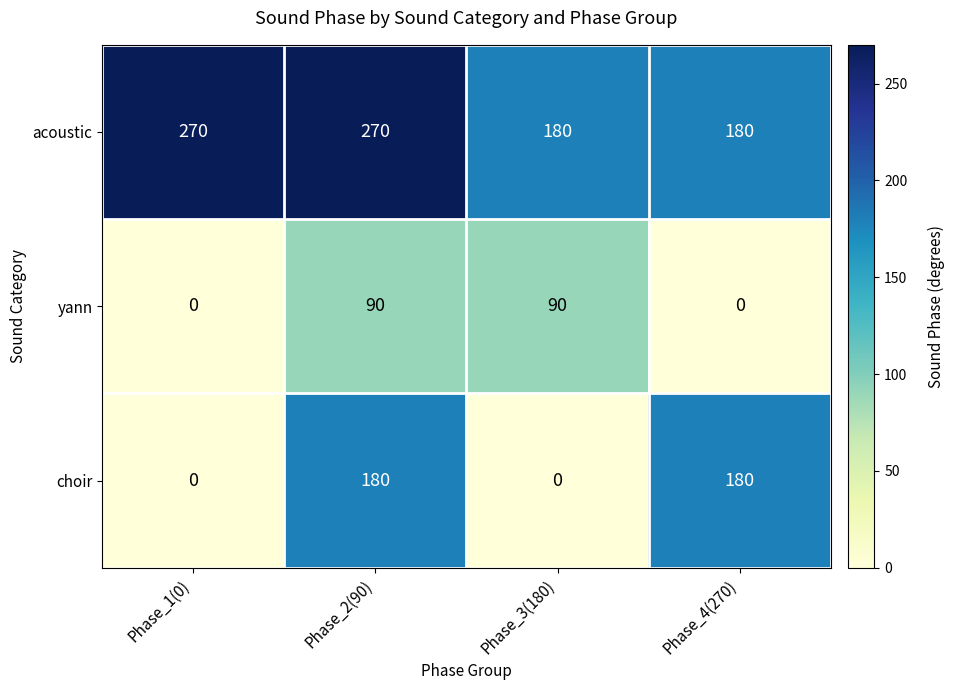

What is the maximum value shown in the chart?

270